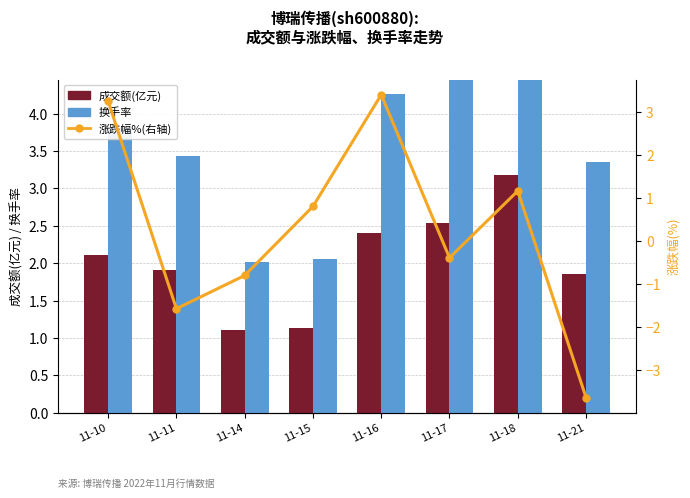

What is the highest value of the 涨跌幅% series?

3.4